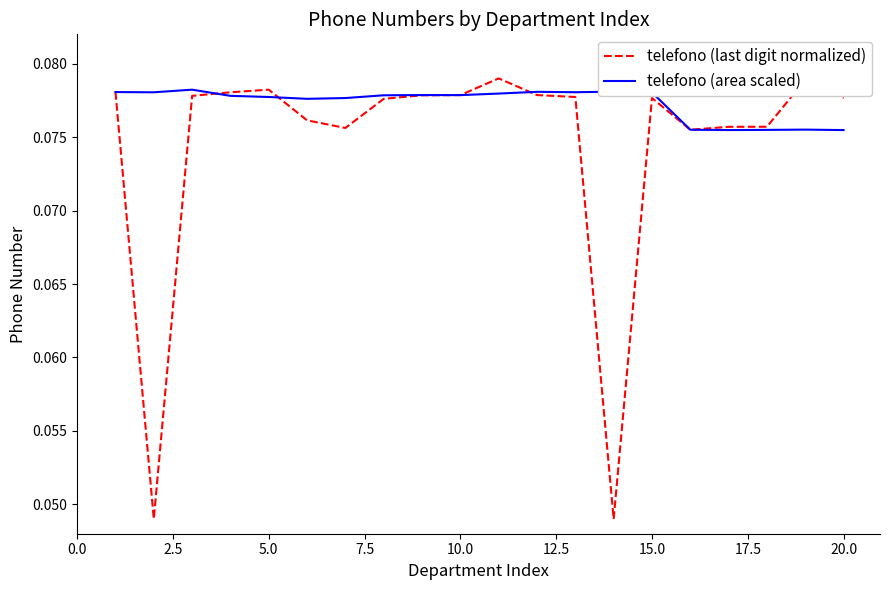

Which series has the widest spread of values?

telefono (last digit normalized)